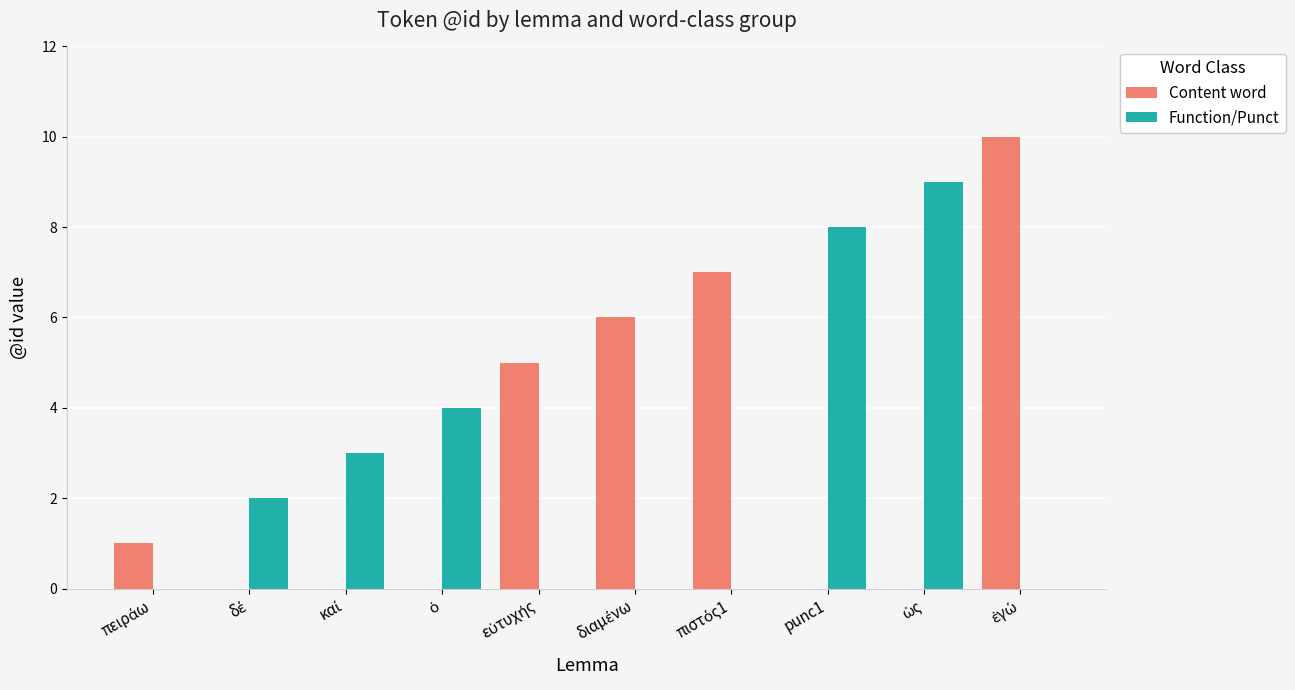

What is the sum of all Function/Punct values?

26